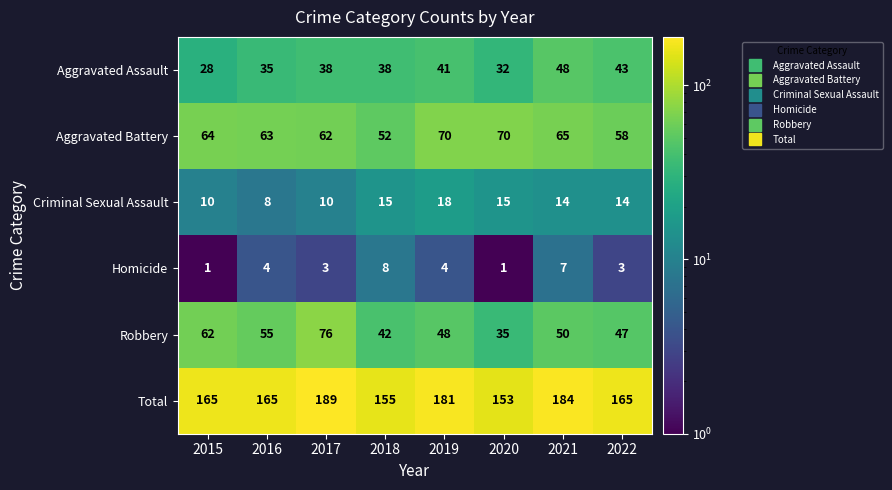

Between 2015 and 2018, which series saw the biggest shift?

Robbery